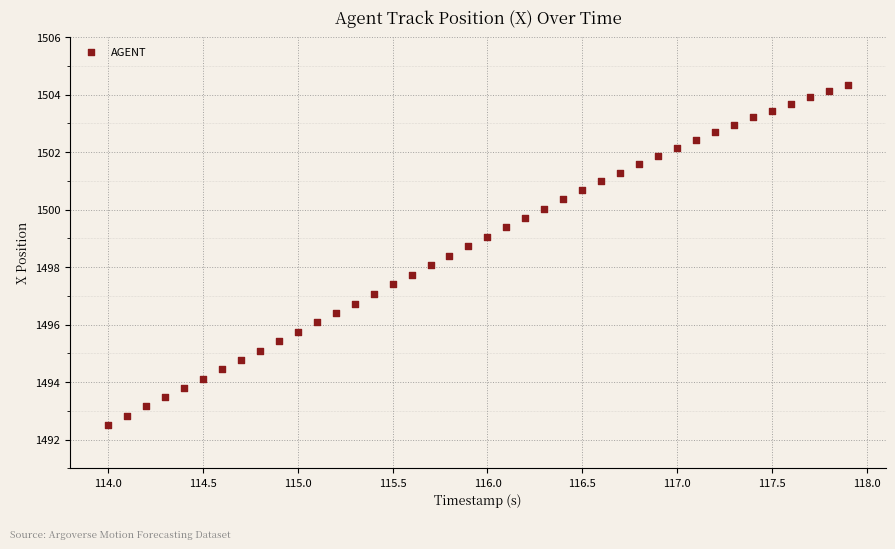

What is the range of X values (max minus min)?

3.9